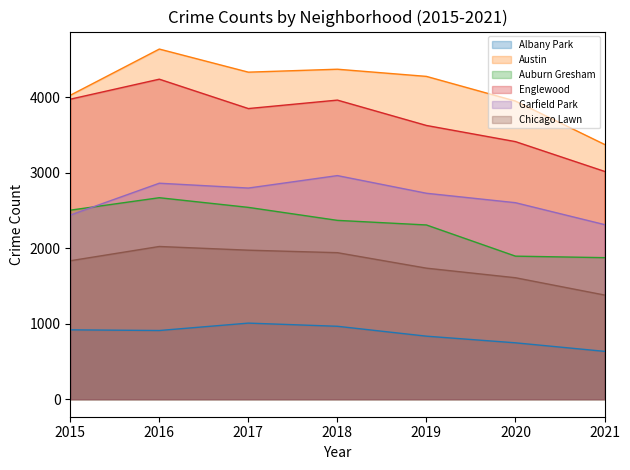

The value of Garfield Park at 2015 is 1226. True or false?

False